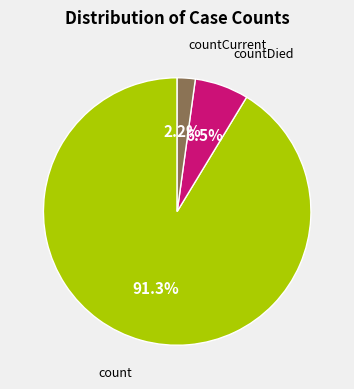

How many segments does this pie chart have?

3